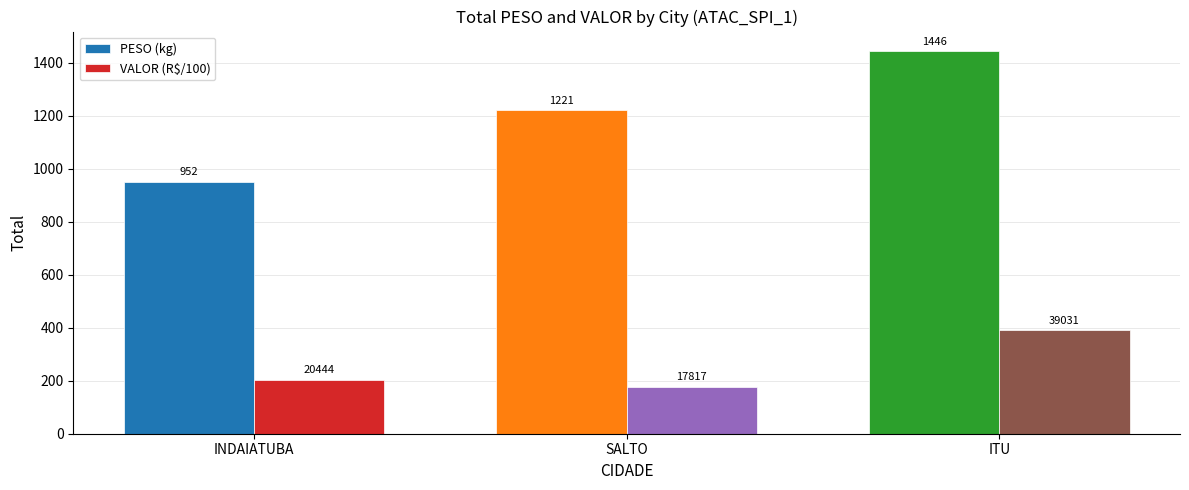

What are all the series names shown in the legend?

PESO (kg), VALOR (R$/100)